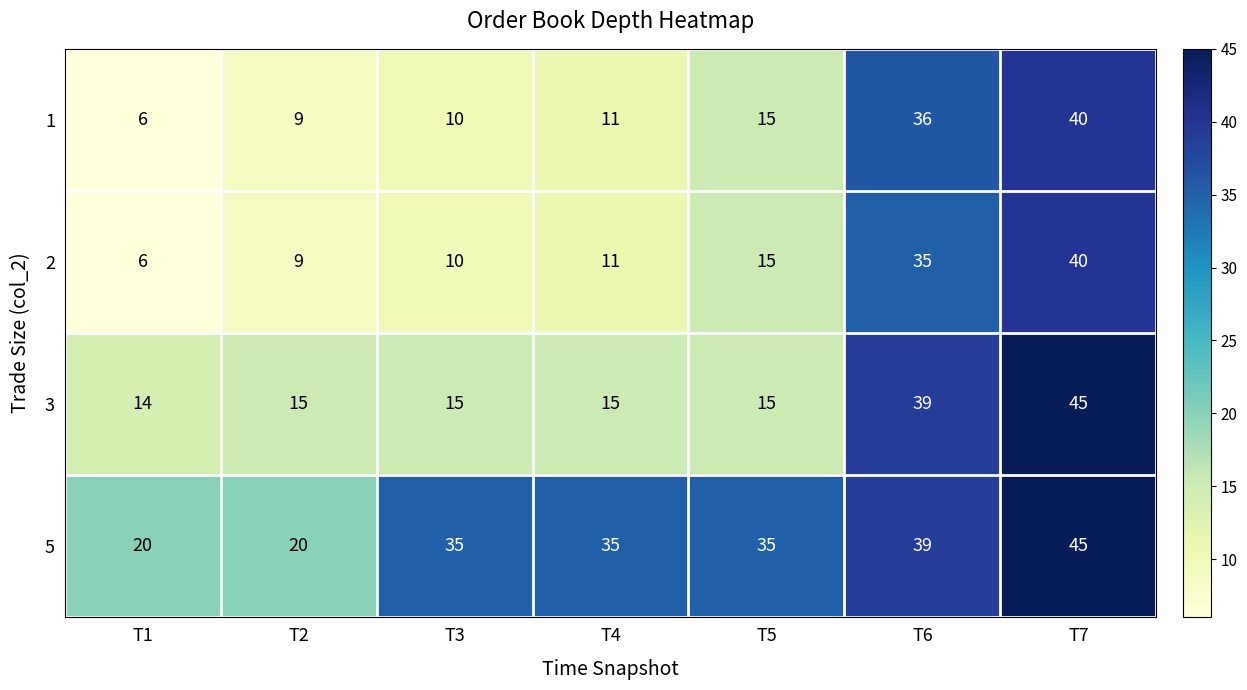

What is the total value across all series at T2?

53